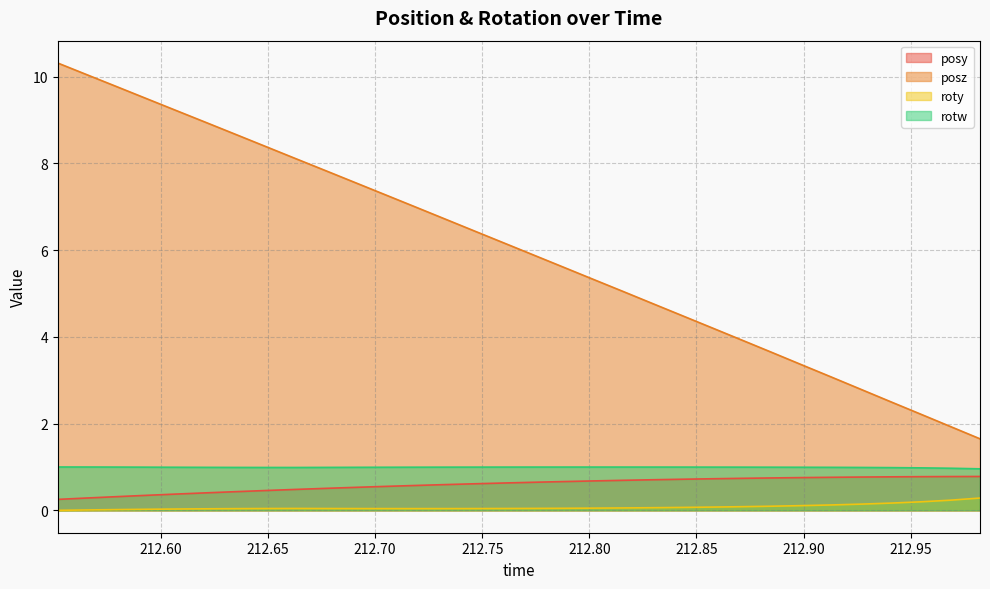

What is the greatest value displayed?

10.3